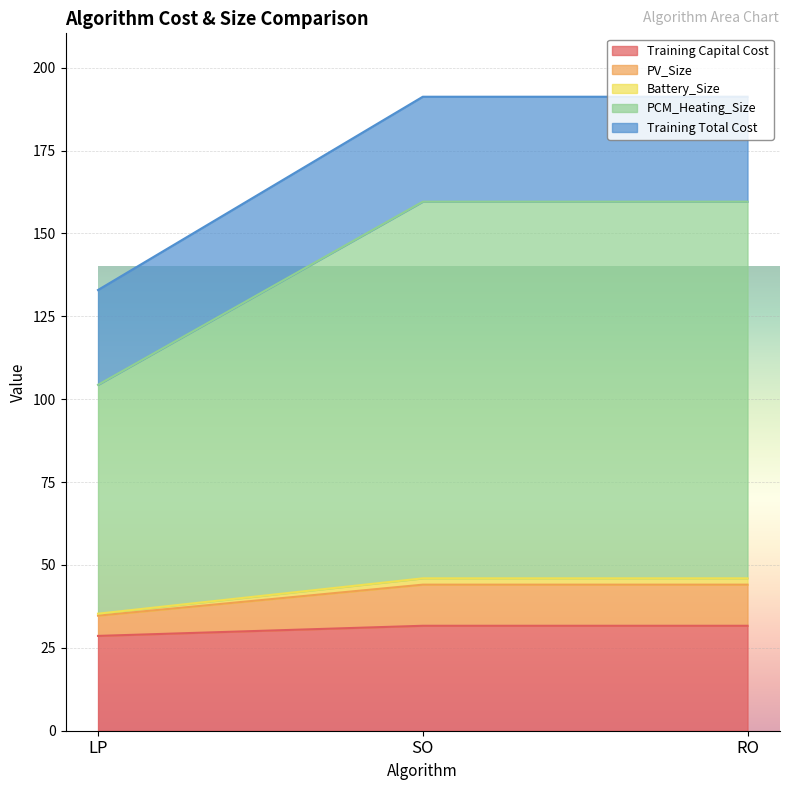

Does the chart display data point markers on the line(s)?

No